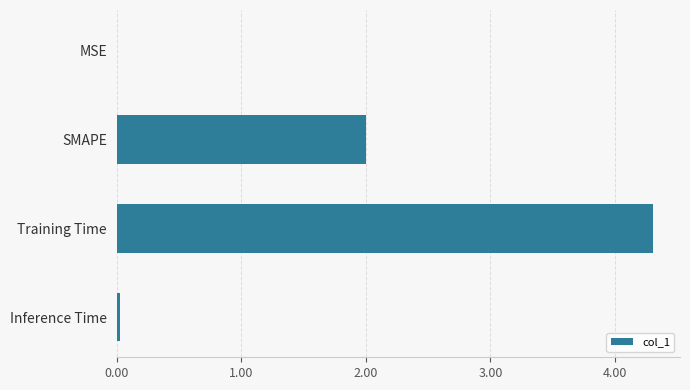

Count the number of categories in the chart.

4